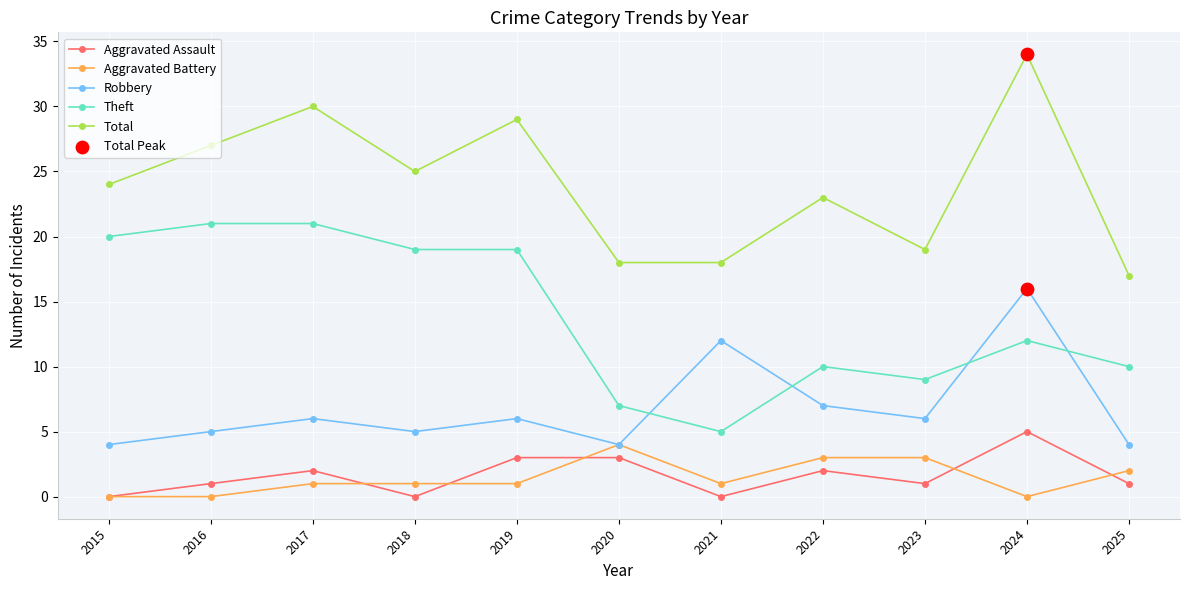

At which category is the sum across all series the highest?

2024